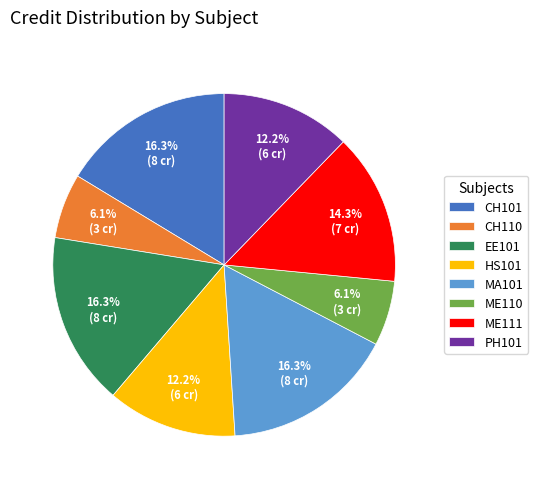

To the nearest percent, what is the difference between the largest and smallest slice percentages?

10%